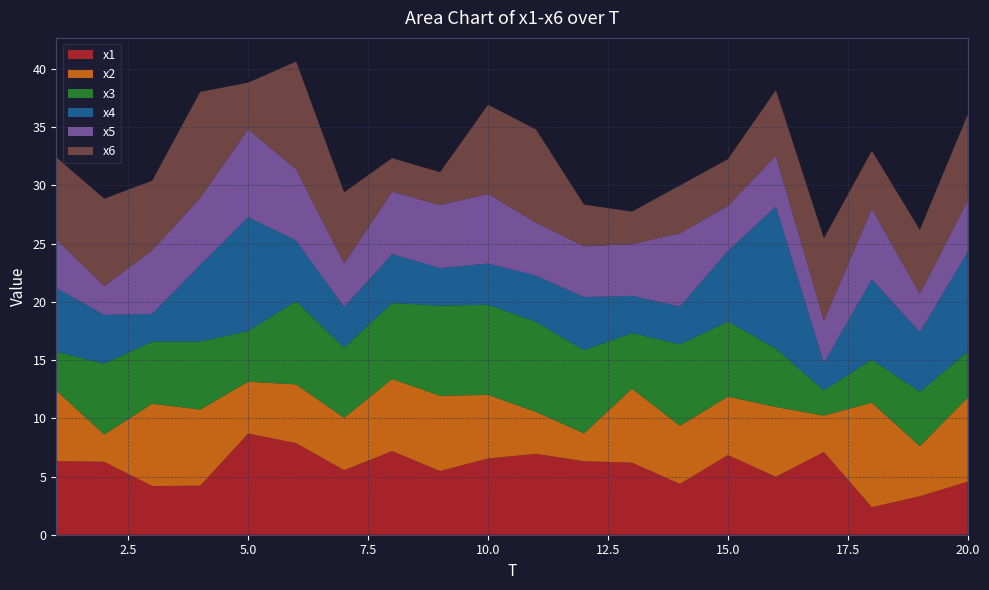

Reading right to left, extract all data points from this chart.

x1: 20=4.6	19=3.3	18=2.4	17=7.1	16=5.0	15=6.8	14=4.4	13=6.2	12=6.3	11=7.0	10=6.5	9=5.5	8=7.2	7=5.5	6=7.9	5=8.7	4=4.2	3=4.2	2=6.3	1=6.3
x2: 20=7.2	19=4.3	18=9.0	17=3.1	16=6.0	15=5.0	14=5.0	13=6.4	12=2.4	11=3.6	10=5.5	9=6.5	8=6.2	7=4.5	6=5.0	5=4.5	4=6.5	3=7.1	2=2.3	1=6.1
x3: 20=3.9	19=4.7	18=3.7	17=2.2	16=5.0	15=6.5	14=7.0	13=4.8	12=7.1	11=7.7	10=7.7	9=7.7	8=6.5	7=6.0	6=7.2	5=4.3	4=5.8	3=5.3	2=6.1	1=3.3
x4: 20=8.6	19=5.1	18=6.9	17=2.4	16=12.2	15=6.1	14=3.2	13=3.2	12=4.6	11=4.0	10=3.5	9=3.2	8=4.2	7=3.5	6=5.2	5=9.8	4=6.6	3=2.4	2=4.2	1=5.5
x5: 20=4.4	19=3.3	18=6.1	17=3.6	16=4.4	15=3.9	14=6.3	13=4.4	12=4.4	11=4.6	10=6.0	9=5.4	8=5.4	7=3.7	6=6.1	5=7.6	4=5.8	3=5.5	2=2.5	1=4.2
x6: 20=7.4	19=5.5	18=5.0	17=7.1	16=5.6	15=4.0	14=4.1	13=2.8	12=3.6	11=8.0	10=7.7	9=2.8	8=2.9	7=6.1	6=9.3	5=4.0	4=9.1	3=6.0	2=7.5	1=7.0